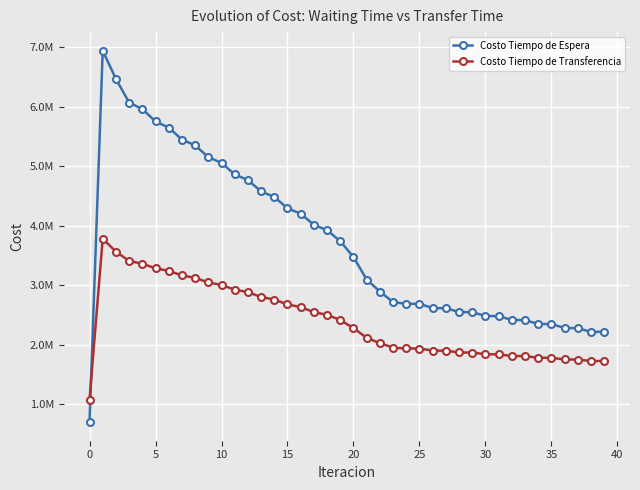

At which label is Costo Tiempo de Espera closest to 3819595?

19